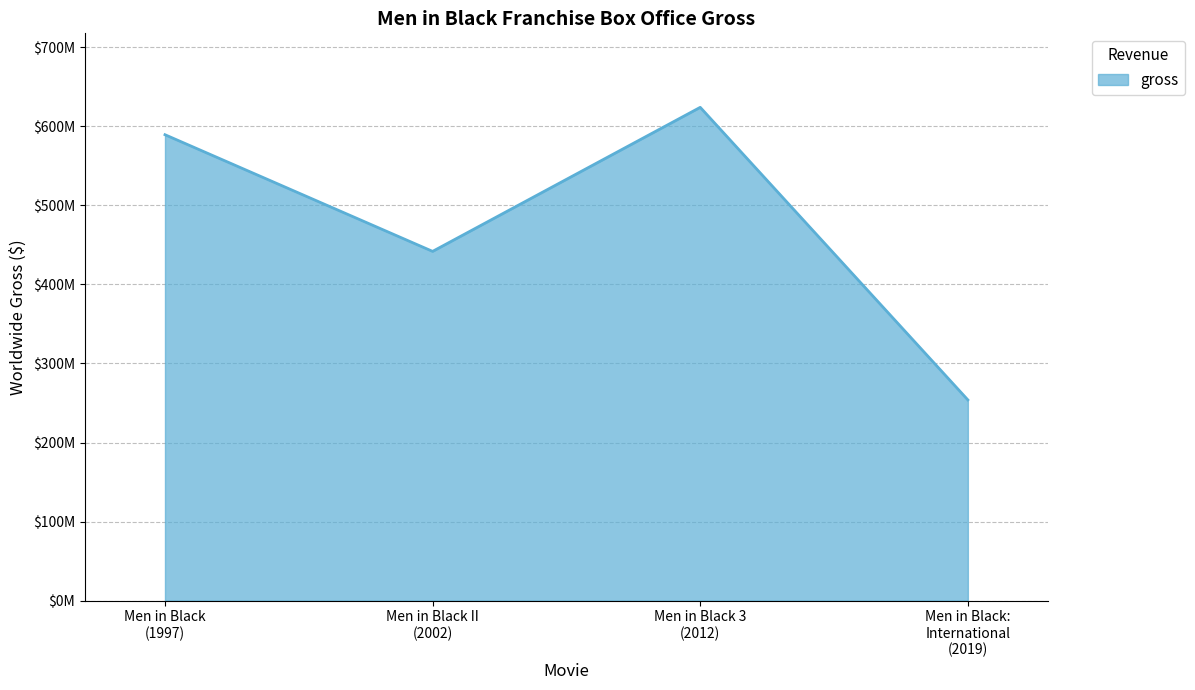

Does the chart have visible grid lines?

Yes